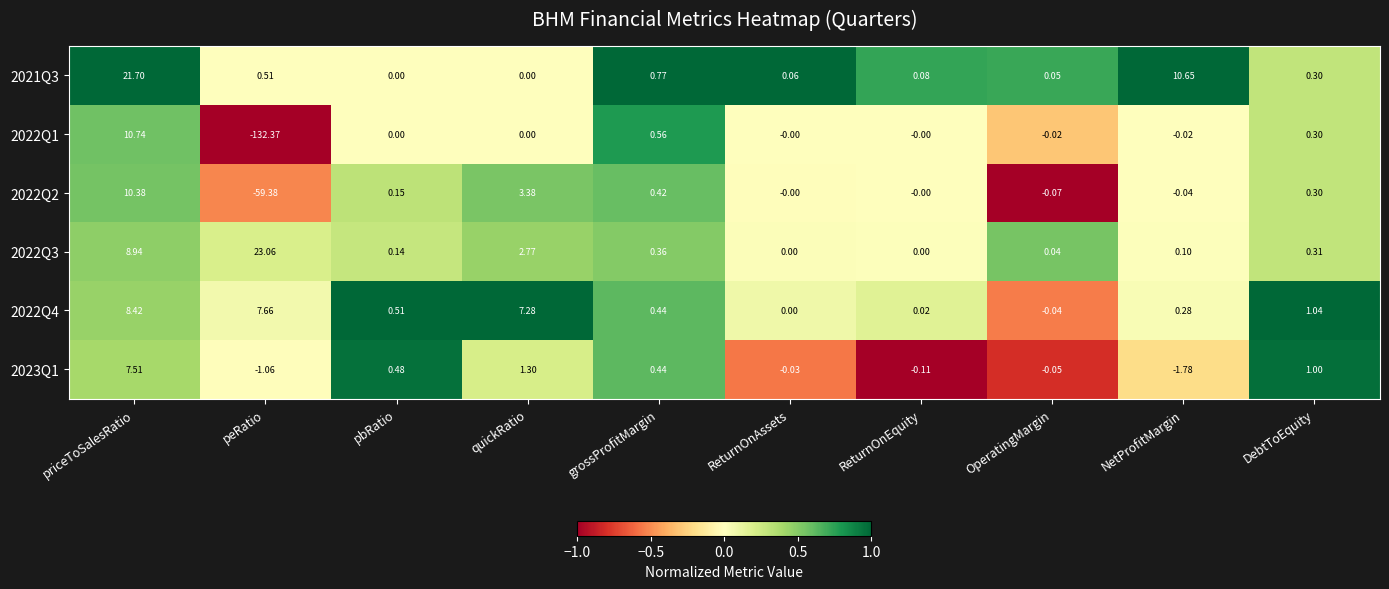

List the labels in order of 2022Q4 value, largest first.

priceToSalesRatio, peRatio, quickRatio, DebtToEquity, pbRatio, grossProfitMargin, NetProfitMargin, ReturnOnEquity, ReturnOnAssets, OperatingMargin